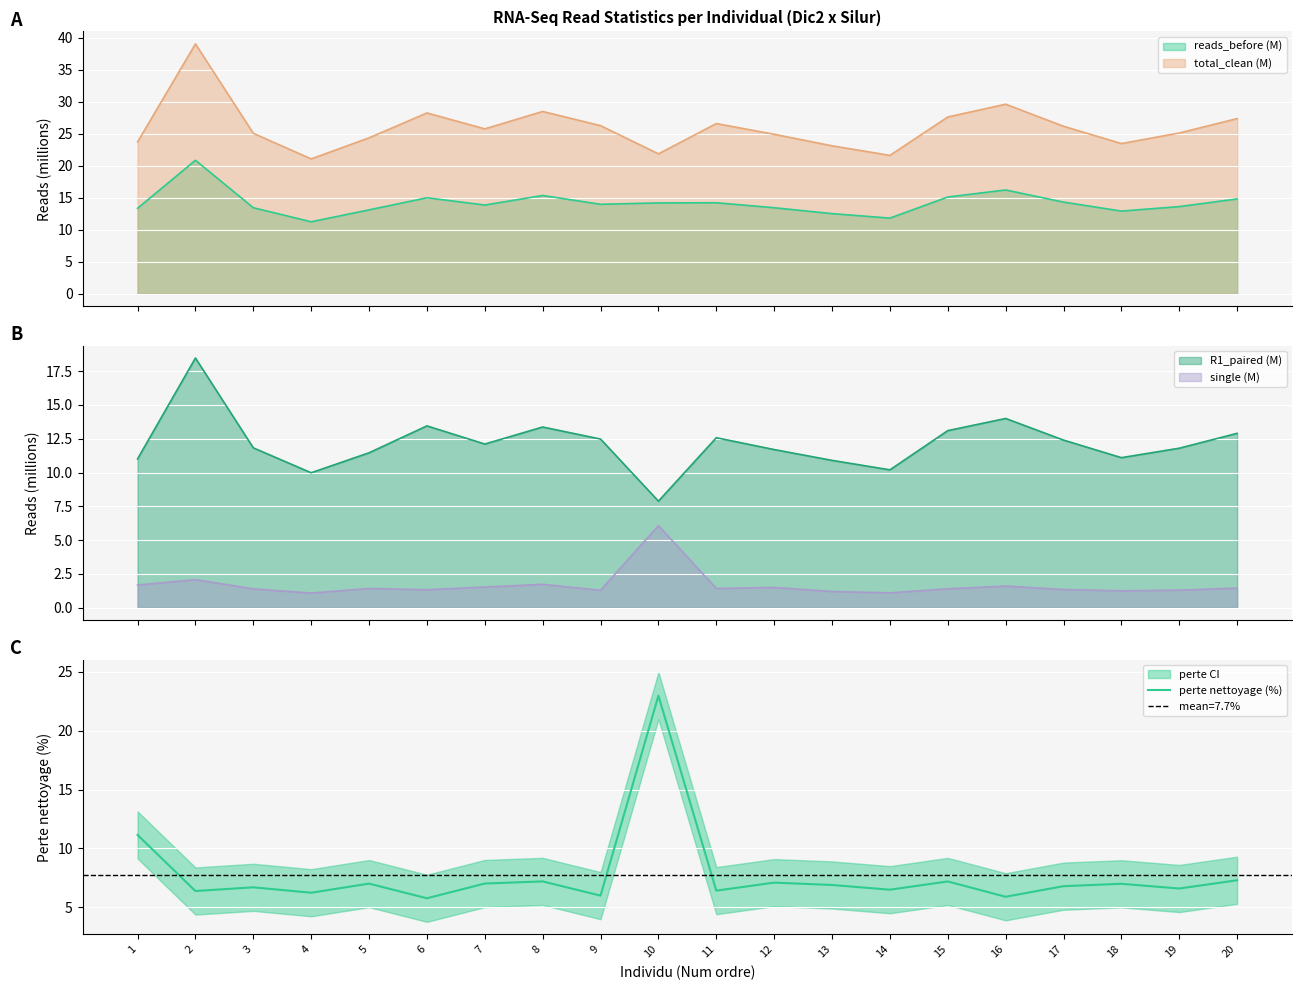

At which category does the chart reach its minimum across all series?

6